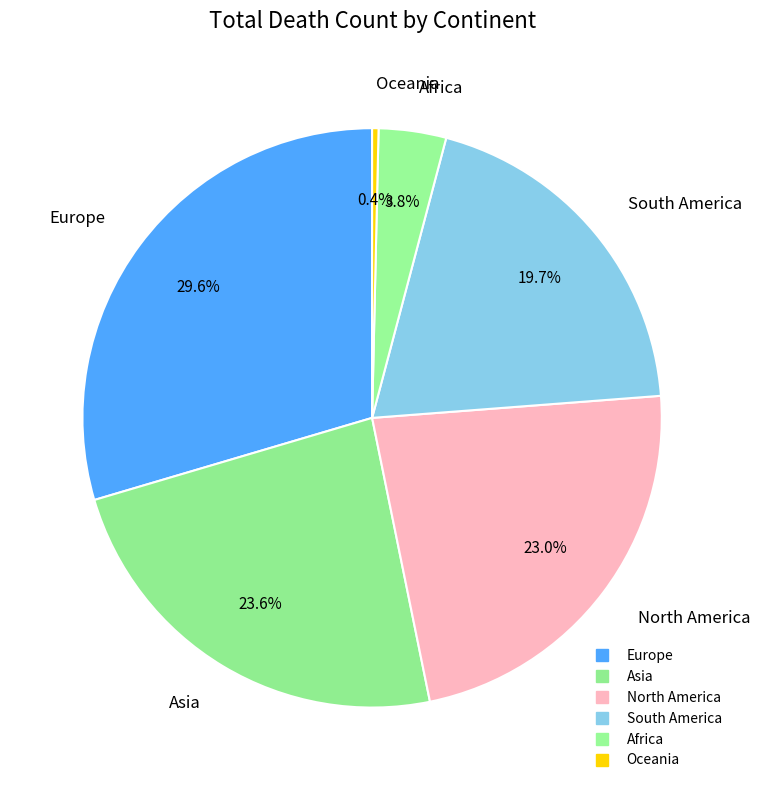

What is the total percentage of Oceania and Asia?

24.0%